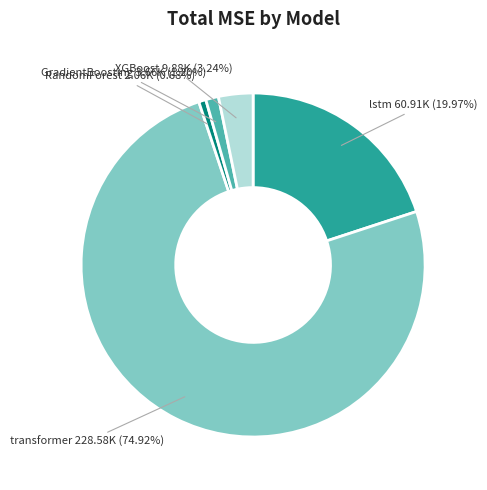

To the nearest percent, what percentage of the pie is GradientBoosting?

1%